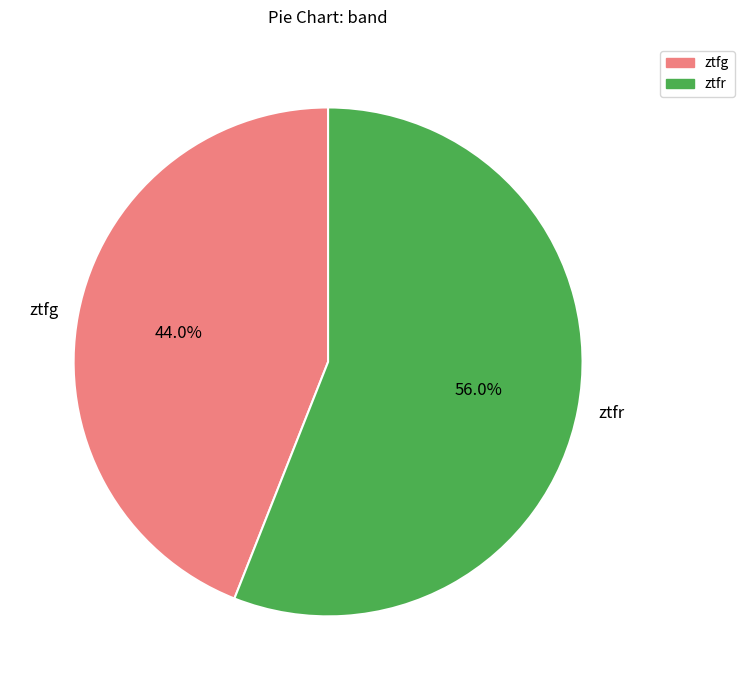

Does any single category account for the majority?

Yes